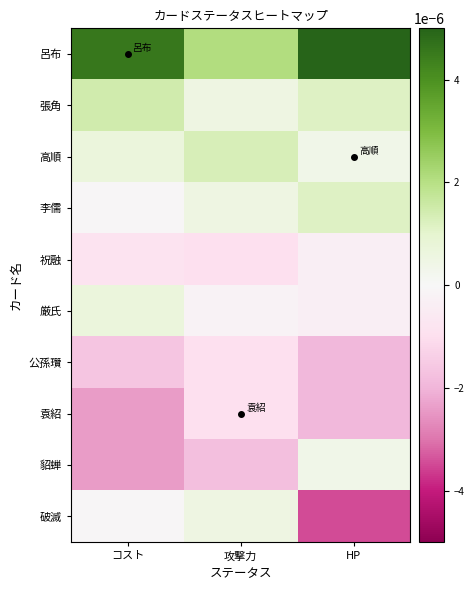

At how many categories does at least one series exceed 0?

3